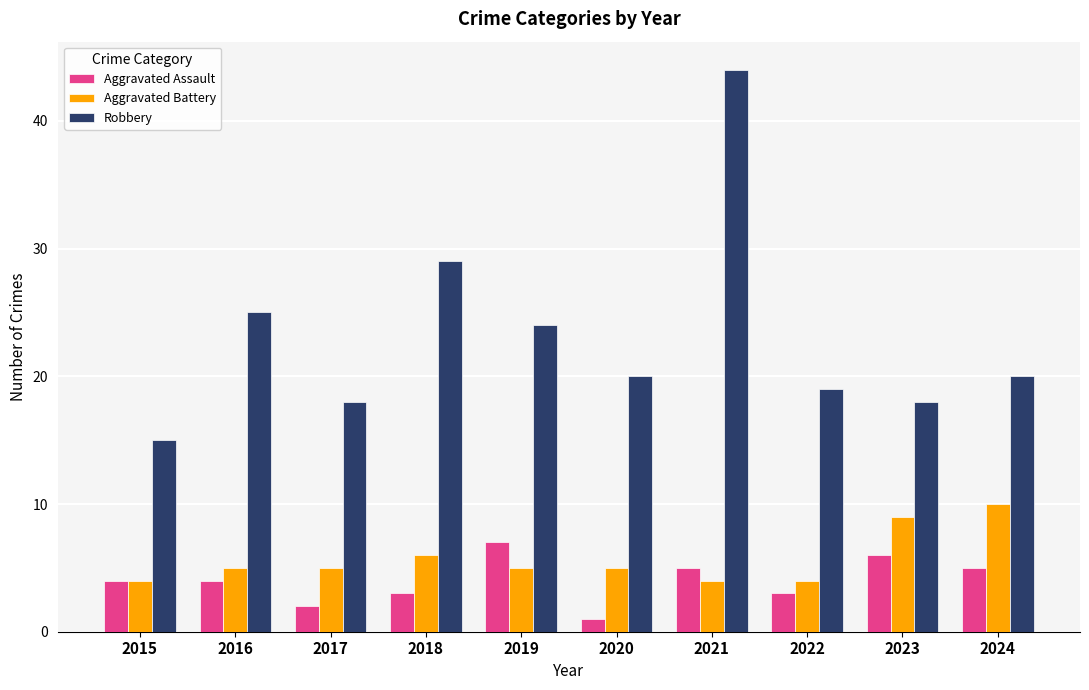

How many bars are there in each group?

3